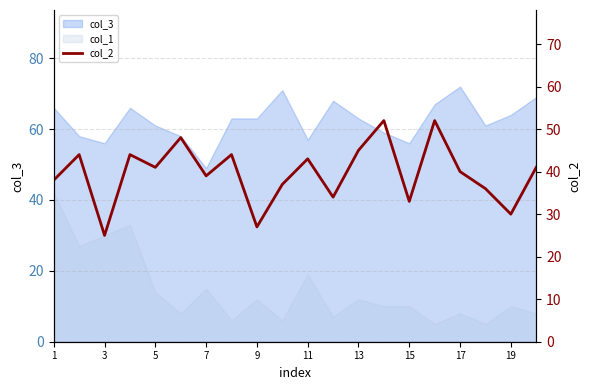

How many interior local valleys (lower than both neighbors) does the data have?

7